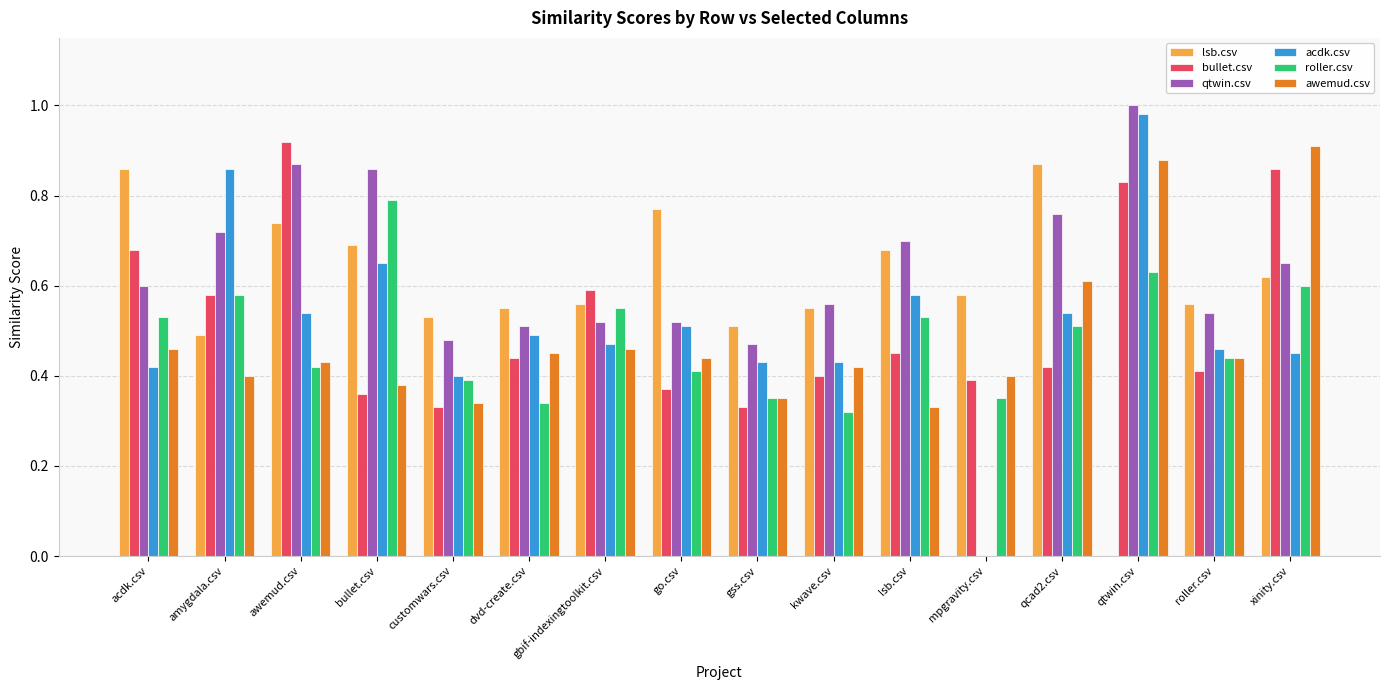

Is the value of awemud.csv at kwave.csv greater than the value of acdk.csv at gbif-indexingtoolkit.csv?

No